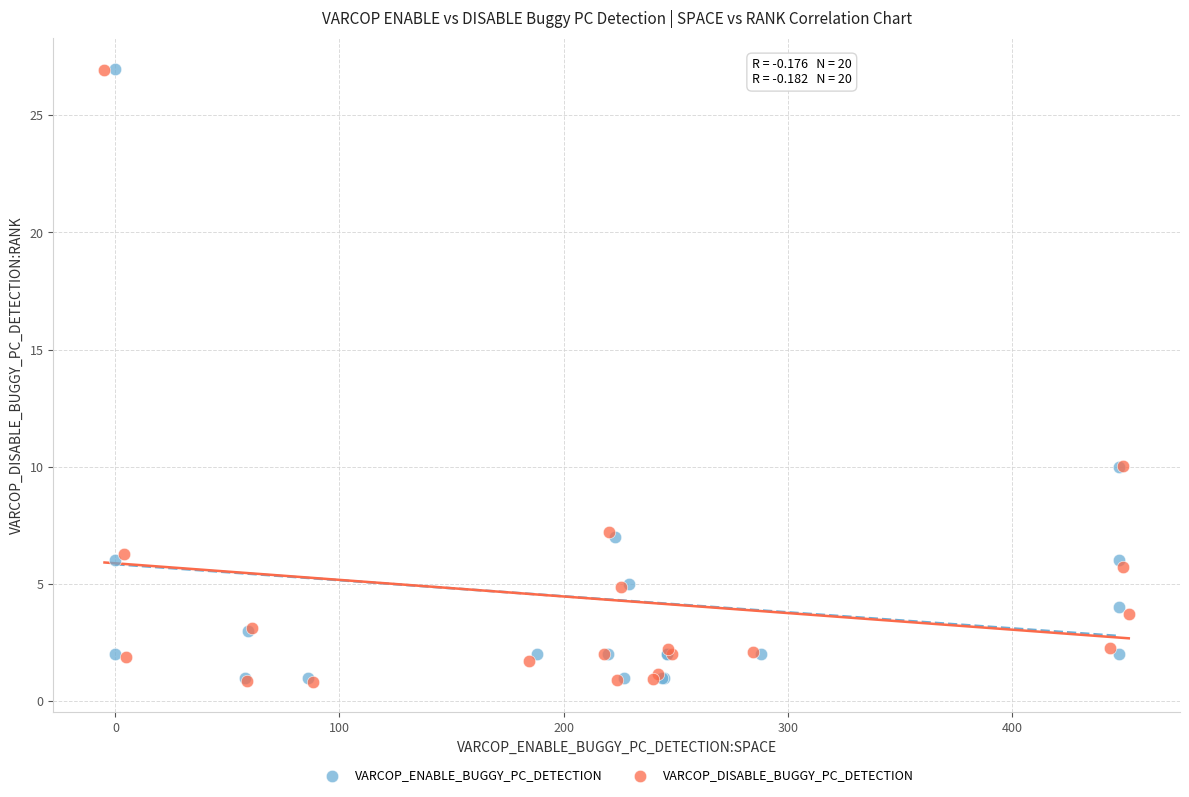

What are all the series names shown in the legend?

VARCOP_ENABLE_BUGGY_PC_DETECTION, VARCOP_DISABLE_BUGGY_PC_DETECTION